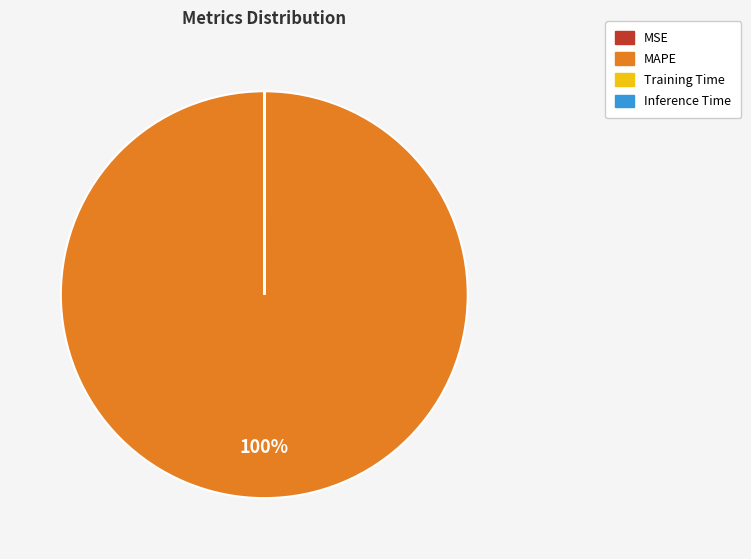

To the nearest percent, what is the average slice percentage?

25%